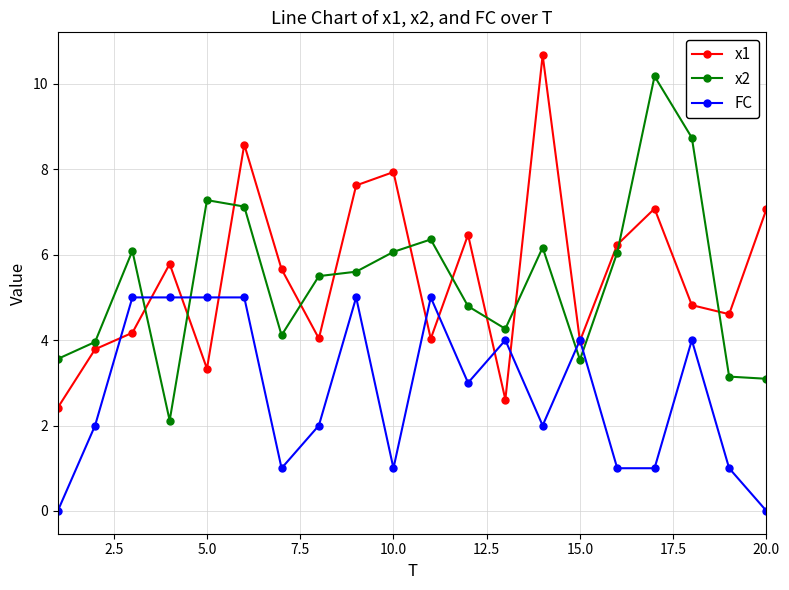

Rank the series by their maximum value, from highest to lowest.

x1, x2, FC